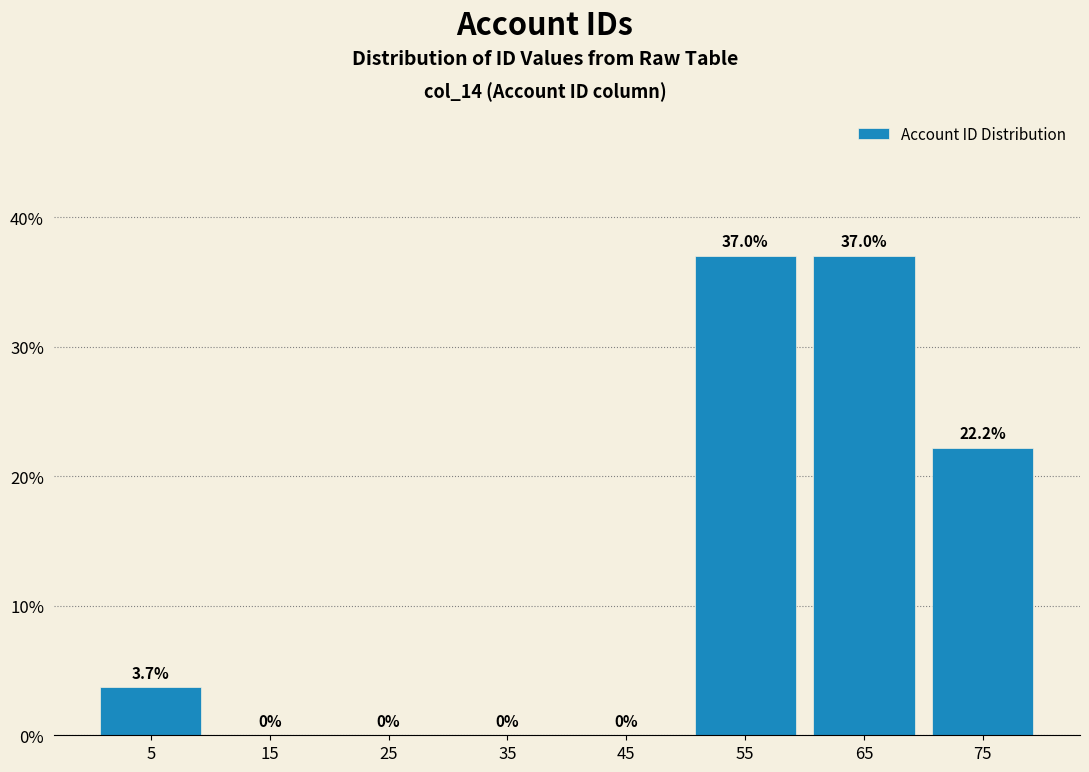

Reading left to right, transcribe this chart: for each bar, give the range it covers on the x-axis and its height.

0 to 10: 3.7
10 to 20: 0.0
20 to 30: 0.0
30 to 40: 0.0
40 to 50: 0.0
50 to 60: 37.0
60 to 70: 37.0
70 to 80: 22.2